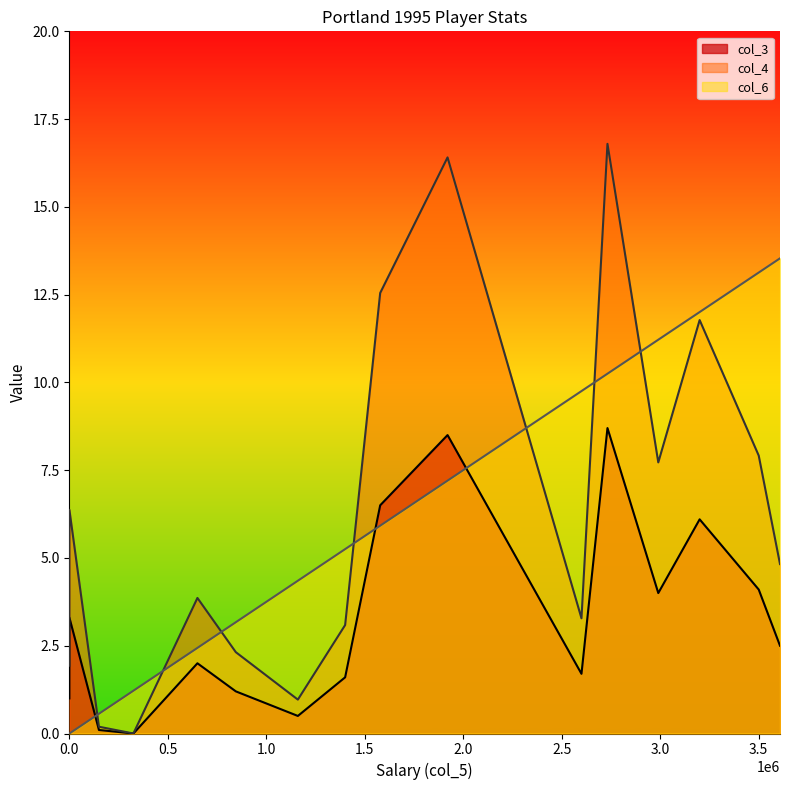

The value of col_6 at Clyde Drexler is 3.5. True or false?

False